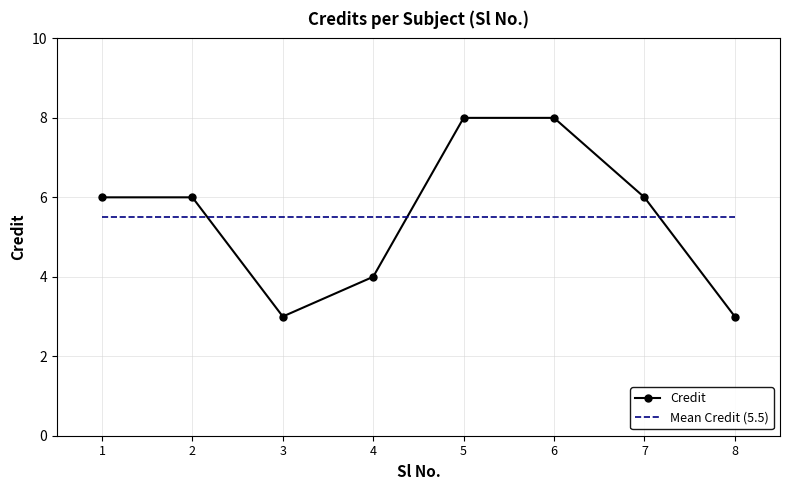

What is the total value across all series at 1?

11.5